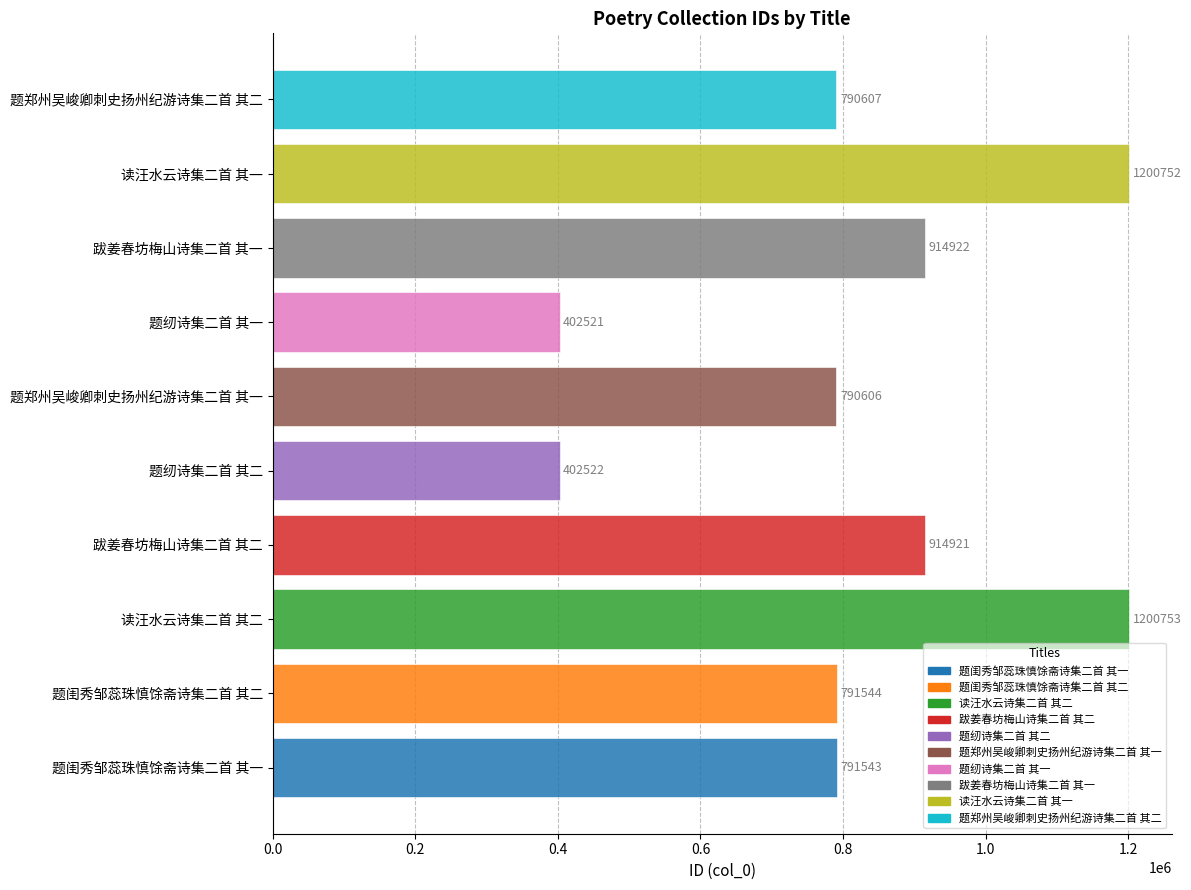

What value does the data have at 题纫诗集二首 其二, to the nearest 100?

402500